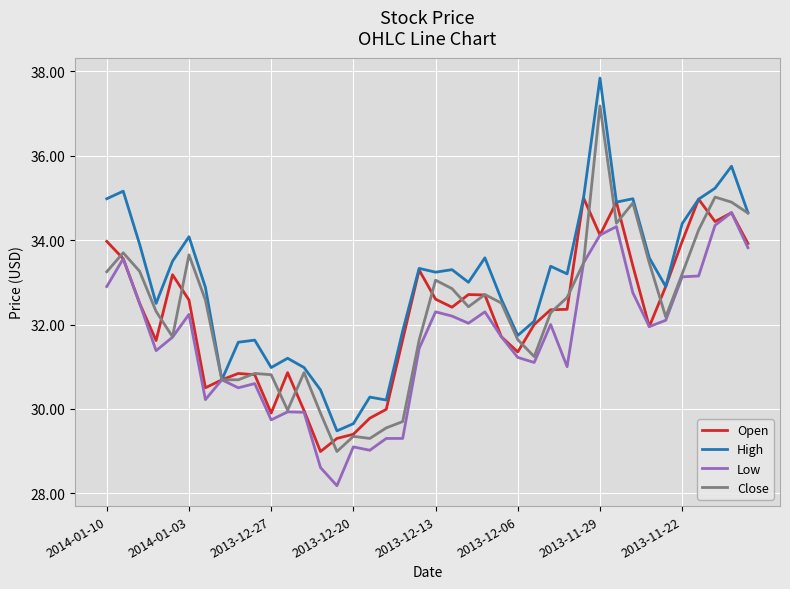

Which series has the largest total across all categories?

High